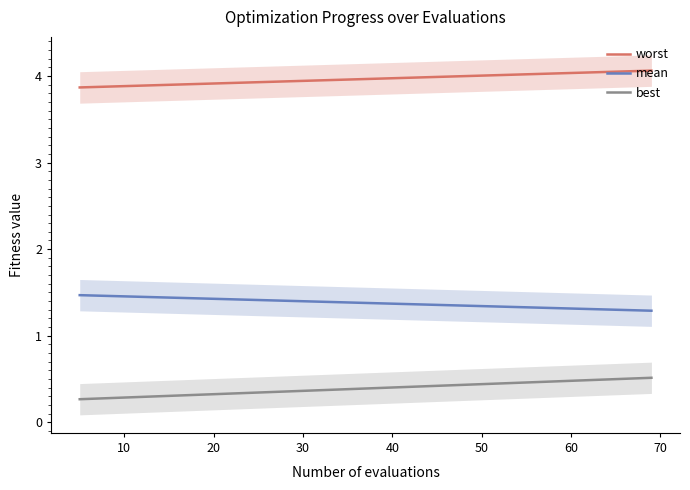

At how many categories does at least one series exceed 2?

20